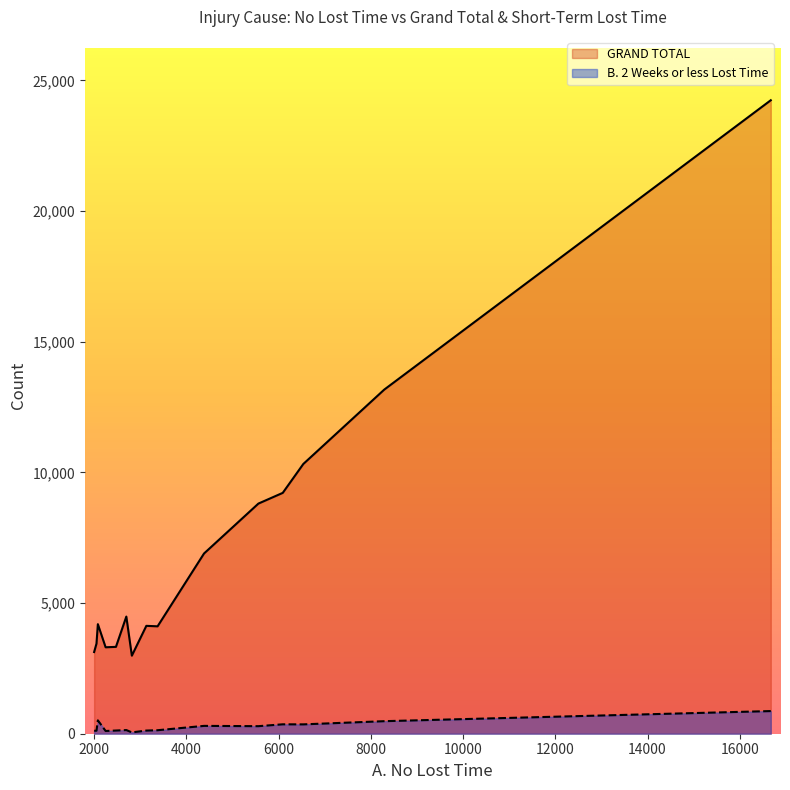

Which series has the largest range (max minus min)?

GRAND TOTAL